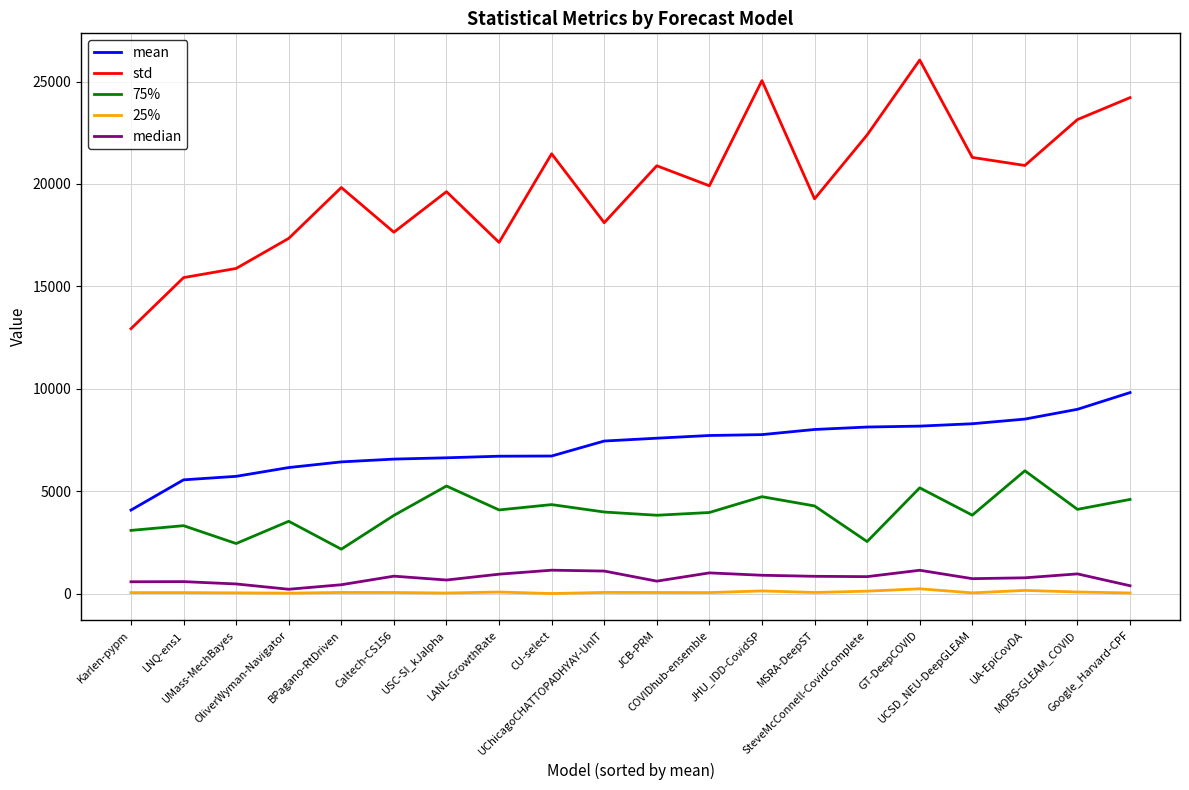

Where does the 25% series first go above 68?

BPagano-RtDriven